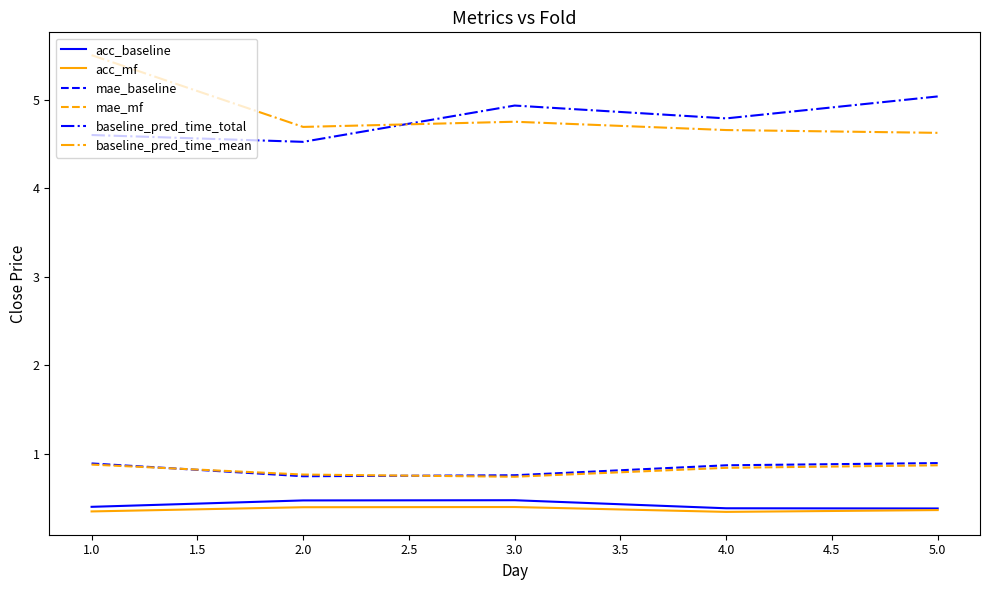

How many series are shown in this chart?

6